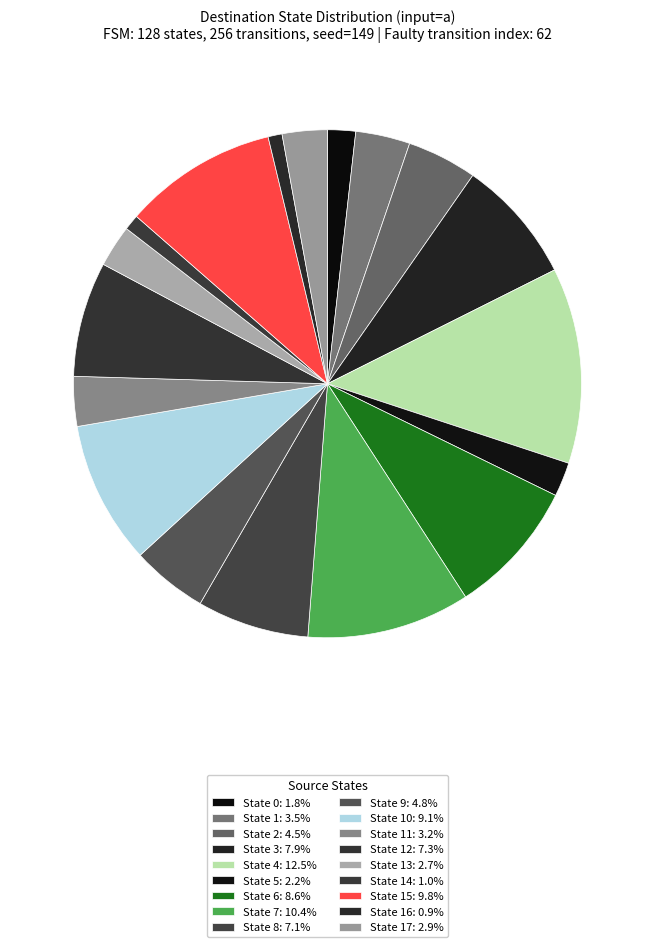

How many segments does this pie chart have?

18